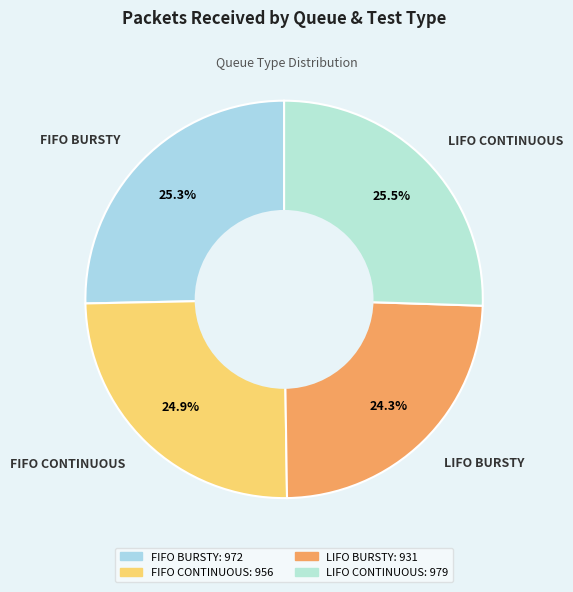

How many slices are in this pie chart?

4